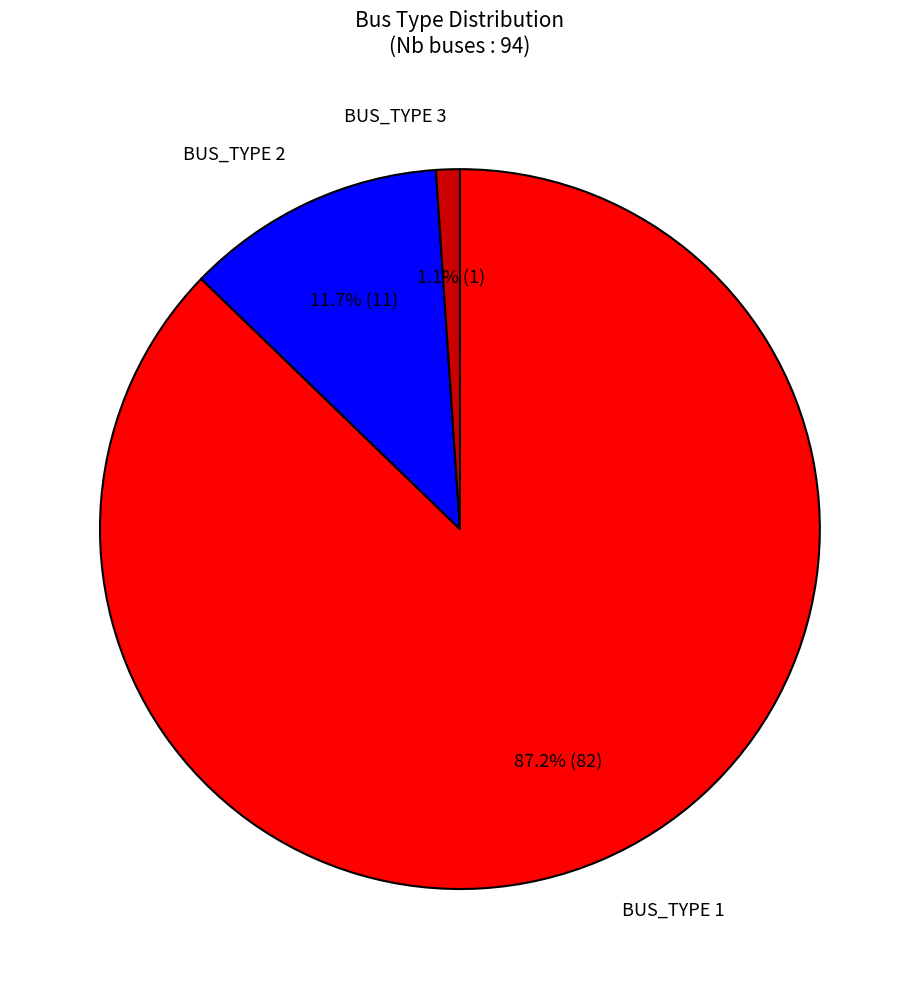

What is the smallest slice in the pie chart?

BUS_TYPE 3